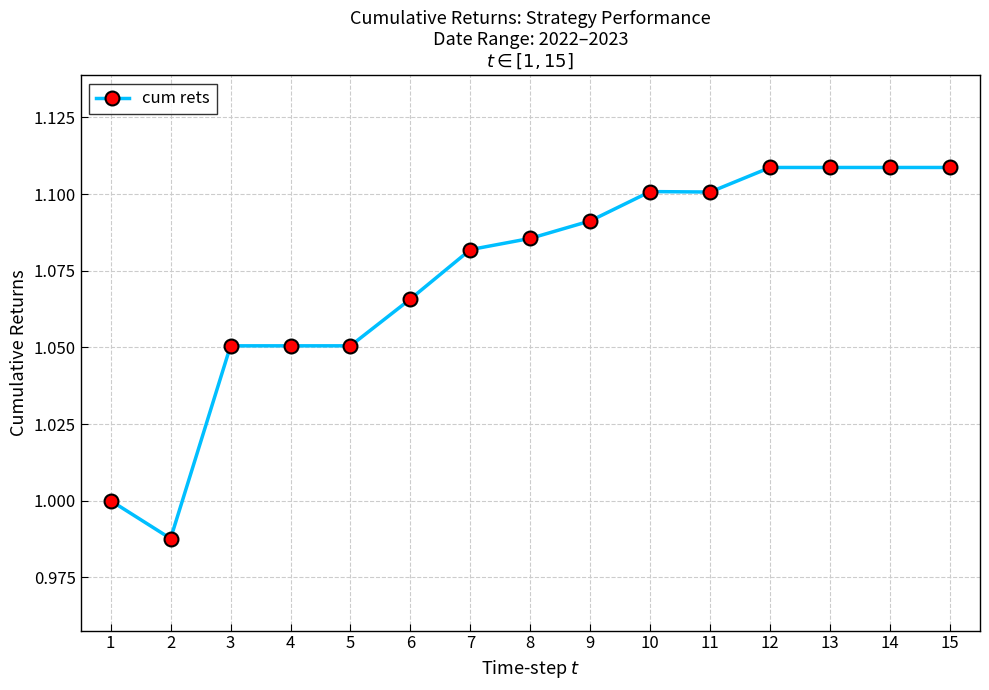

Where is the data nearest to the value 1?

1